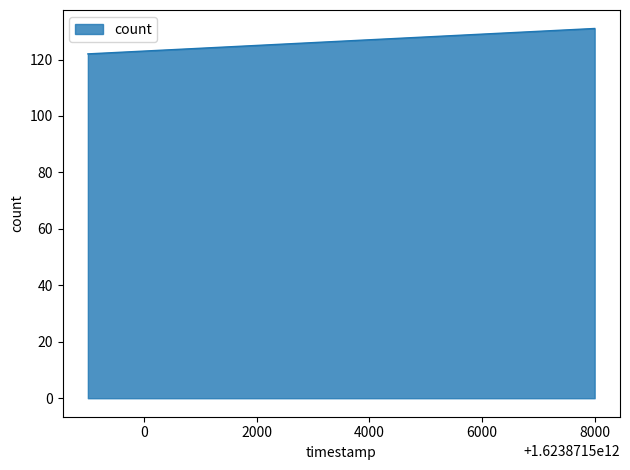

What is the minimum value shown in the chart?

122